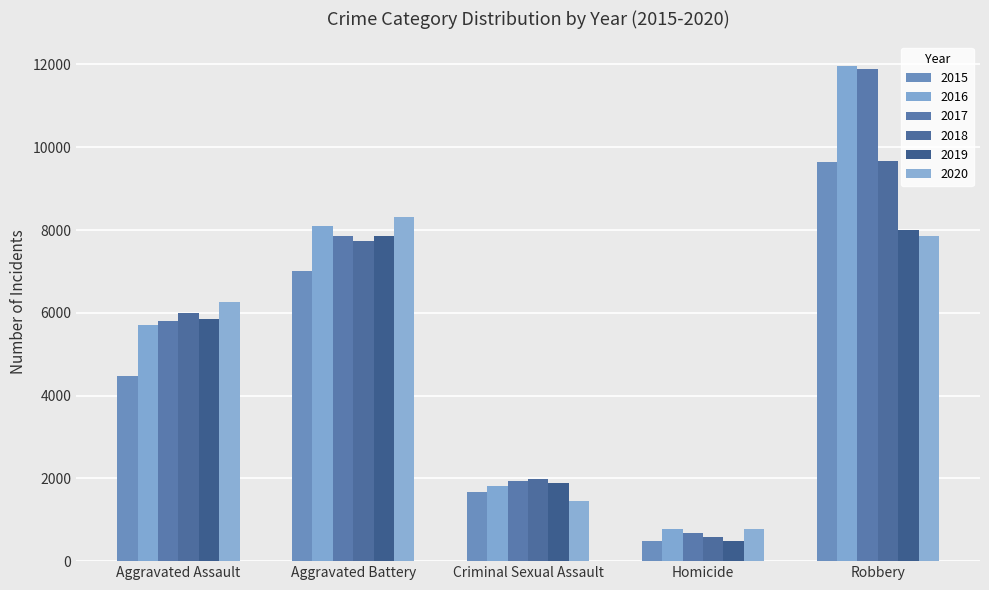

What is the difference between the maximum and second lowest values in the 2018 series?

7703